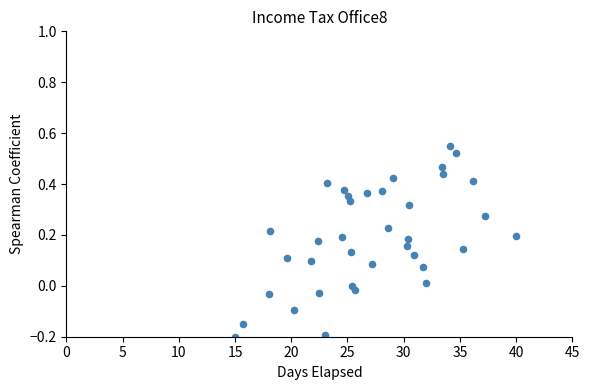

What is the range of X values (max minus min)?

25.0